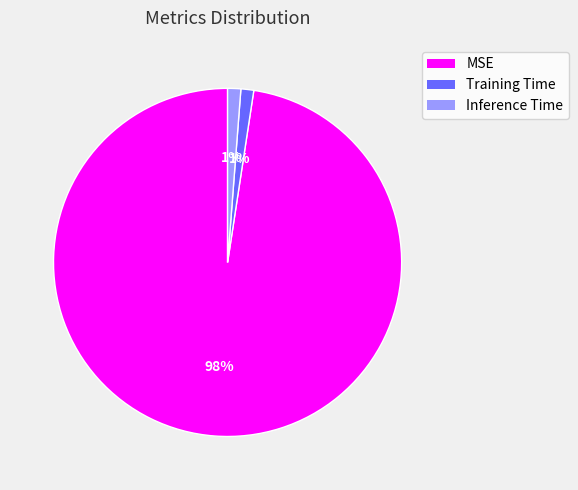

Which category has the biggest portion of the pie?

MSE